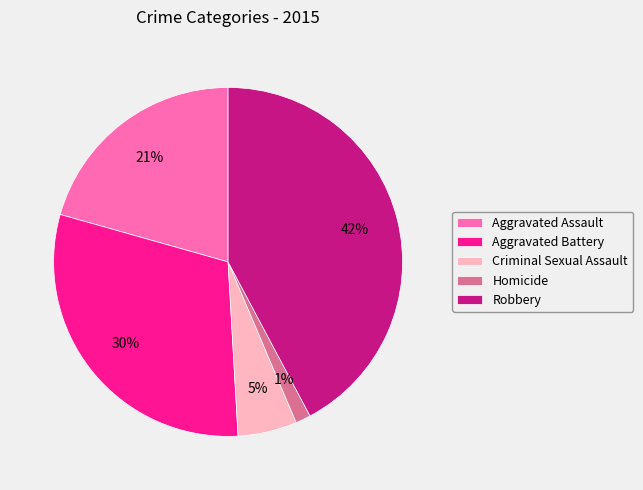

To the nearest percent, what portion does Homicide represent?

1%